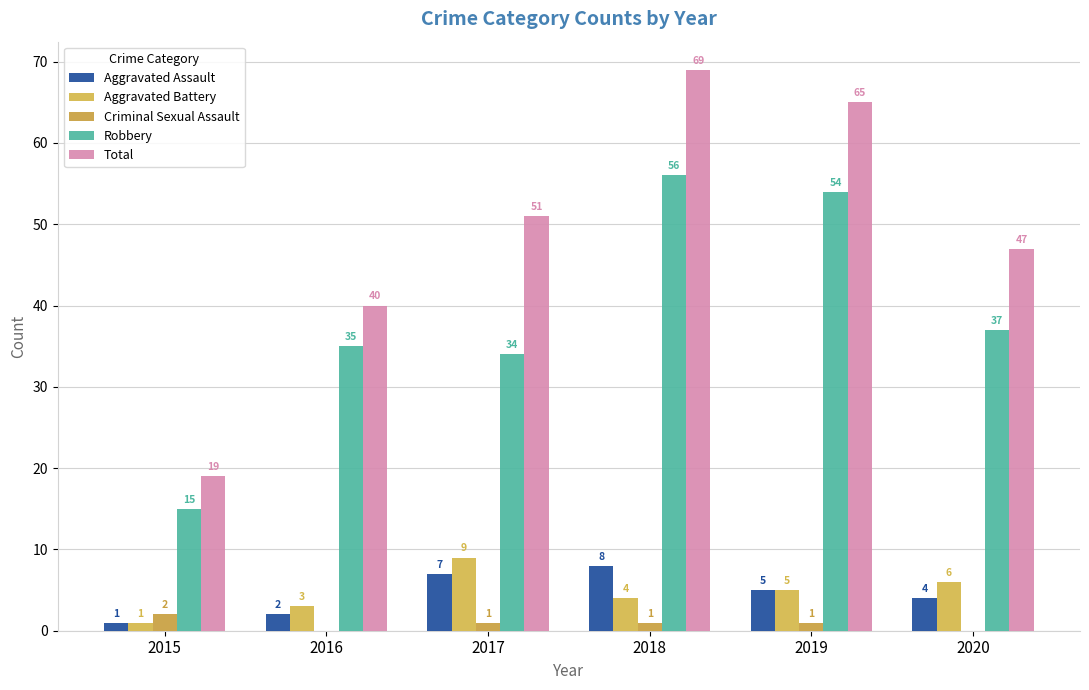

What value does the Robbery series have at 2019?

54